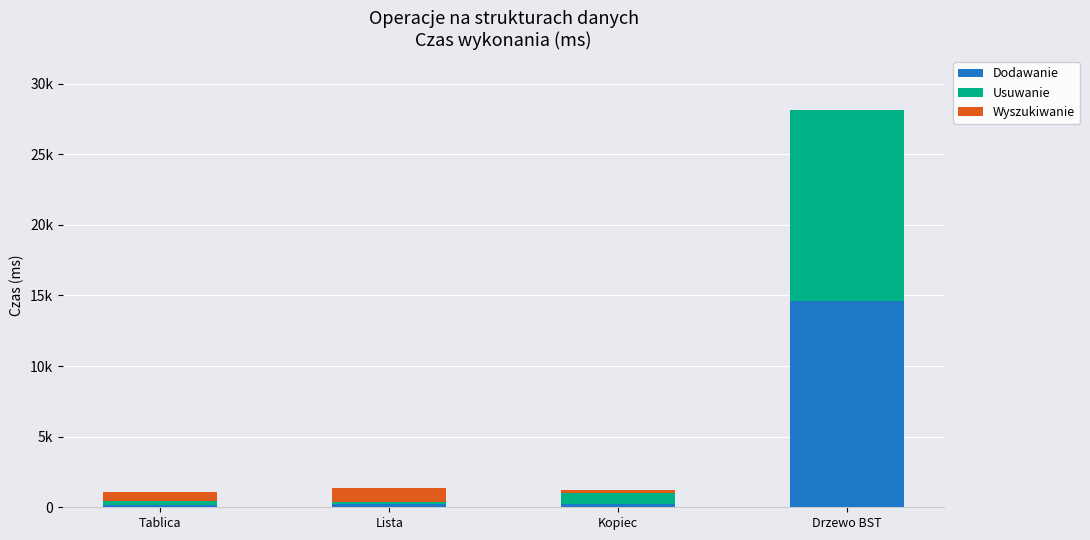

Are the bars grouped side by side (vs. stacked)?

No